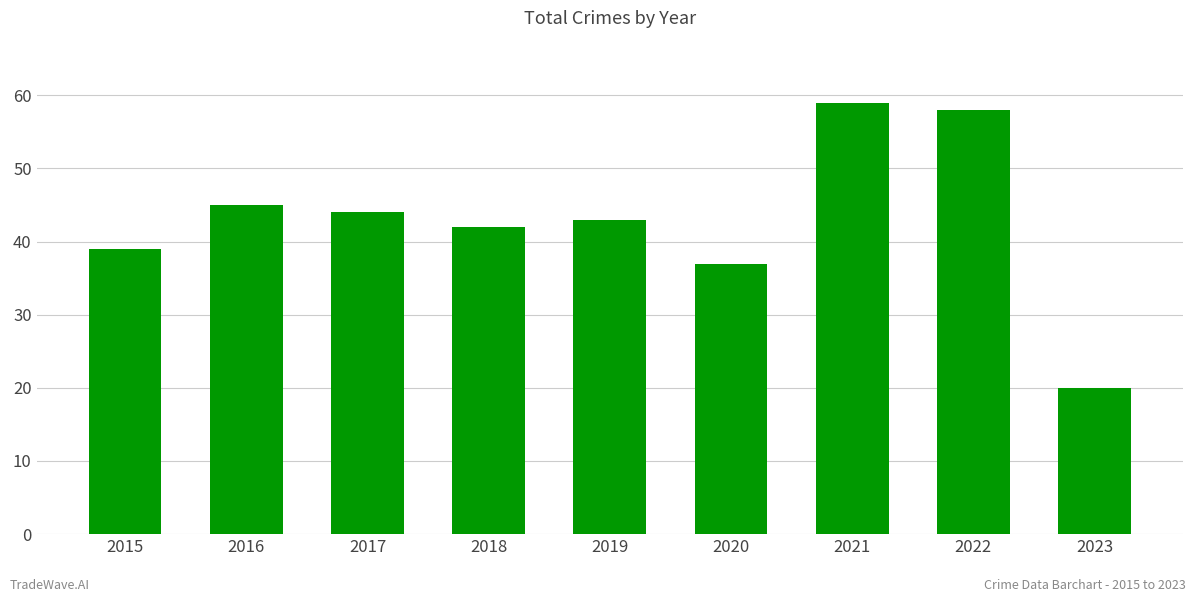

Reading left to right, transcribe all the data shown in this chart.

2015=39	2016=45	2017=44	2018=42	2019=43	2020=37	2021=59	2022=58	2023=20